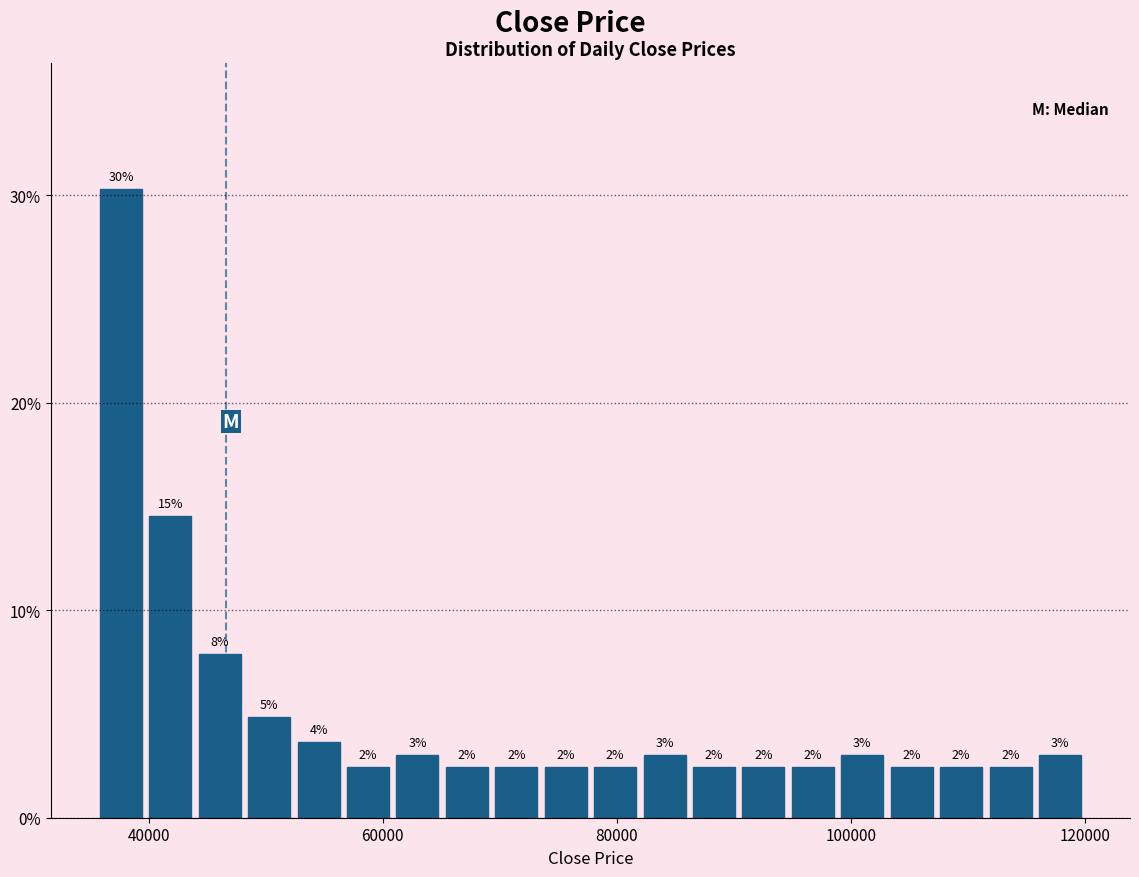

Read against the x-axis, roughly where is the centre of the tallest bar?

38000